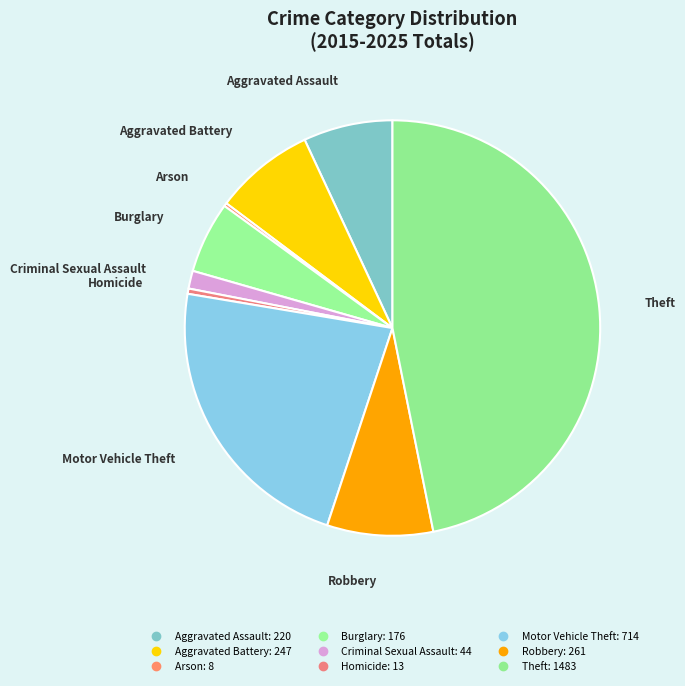

Which category has the smallest portion of the pie?

Arson